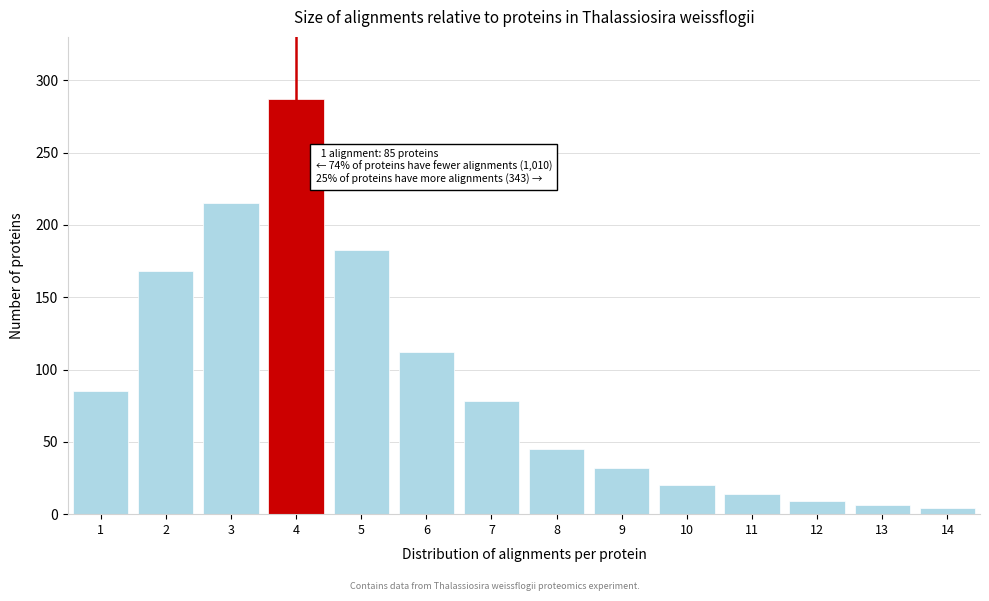

Reading left to right, list all the values displayed in this chart.

1=85	2=168	3=215	4=287	5=183	6=112	7=78	8=45	9=32	10=20	11=14	12=9	13=6	14=4